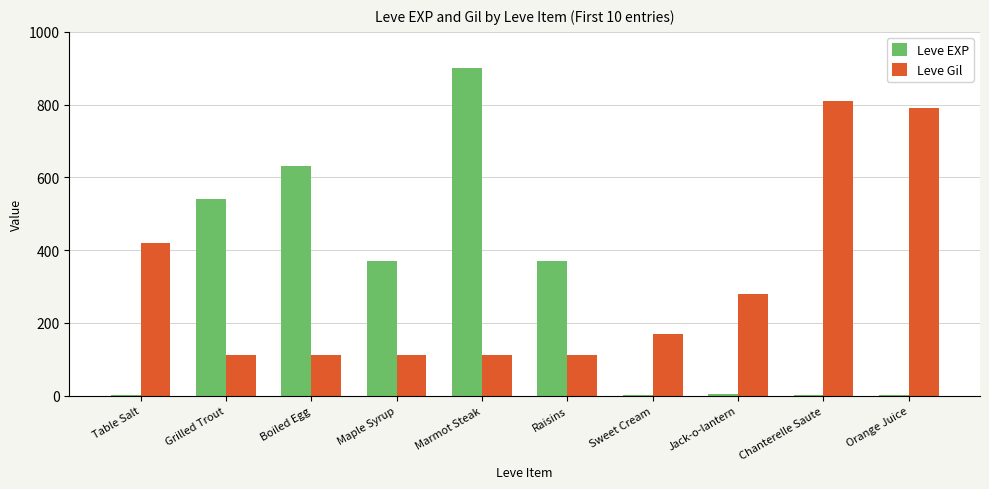

How many distinct data groups are displayed?

2